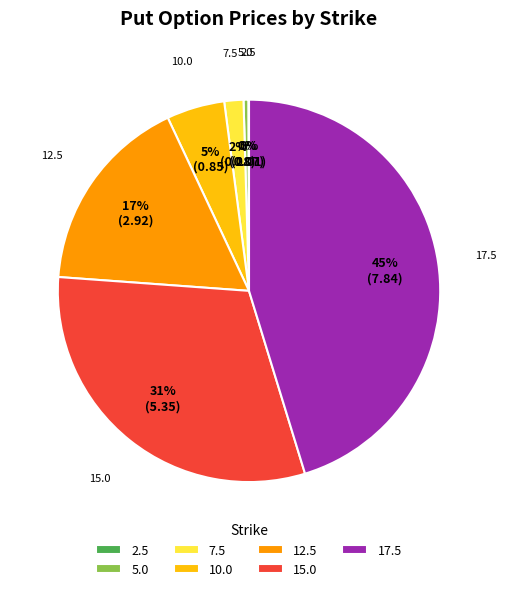

To the nearest percent, what percentage of the pie is 10.0?

5%